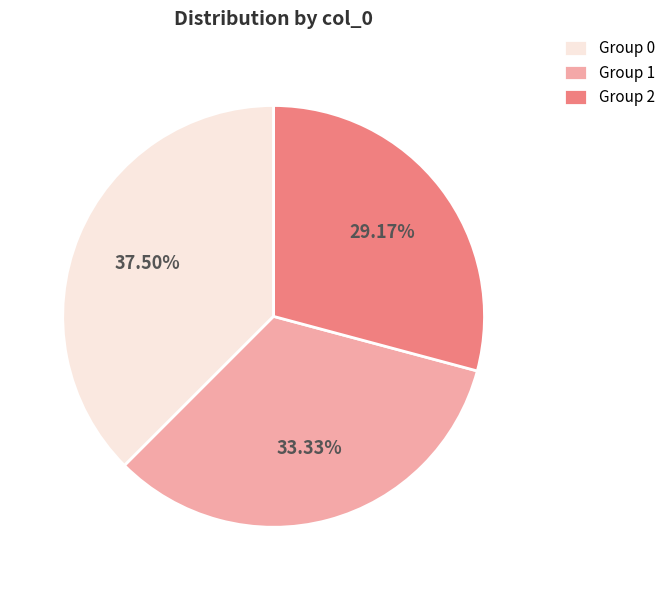

Is there a majority slice in this chart?

No